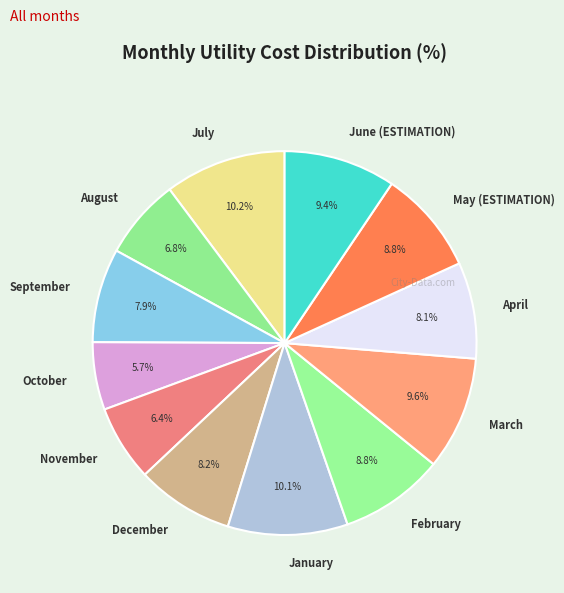

What is the smallest slice in the pie chart?

October